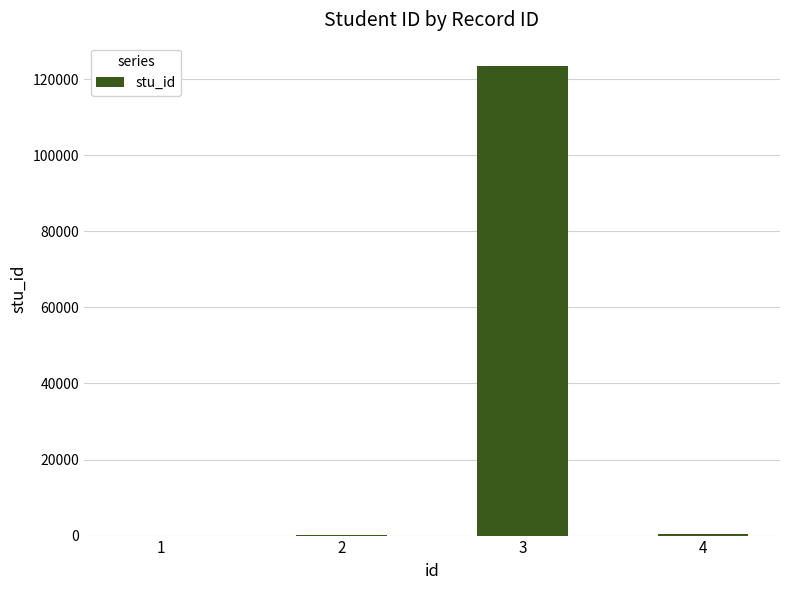

How many series are shown in this chart?

1